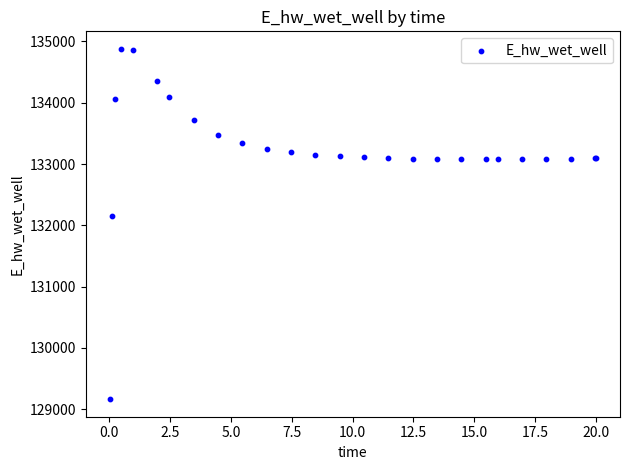

What Y value in the scatter plot is closest to 132021?

132146.4